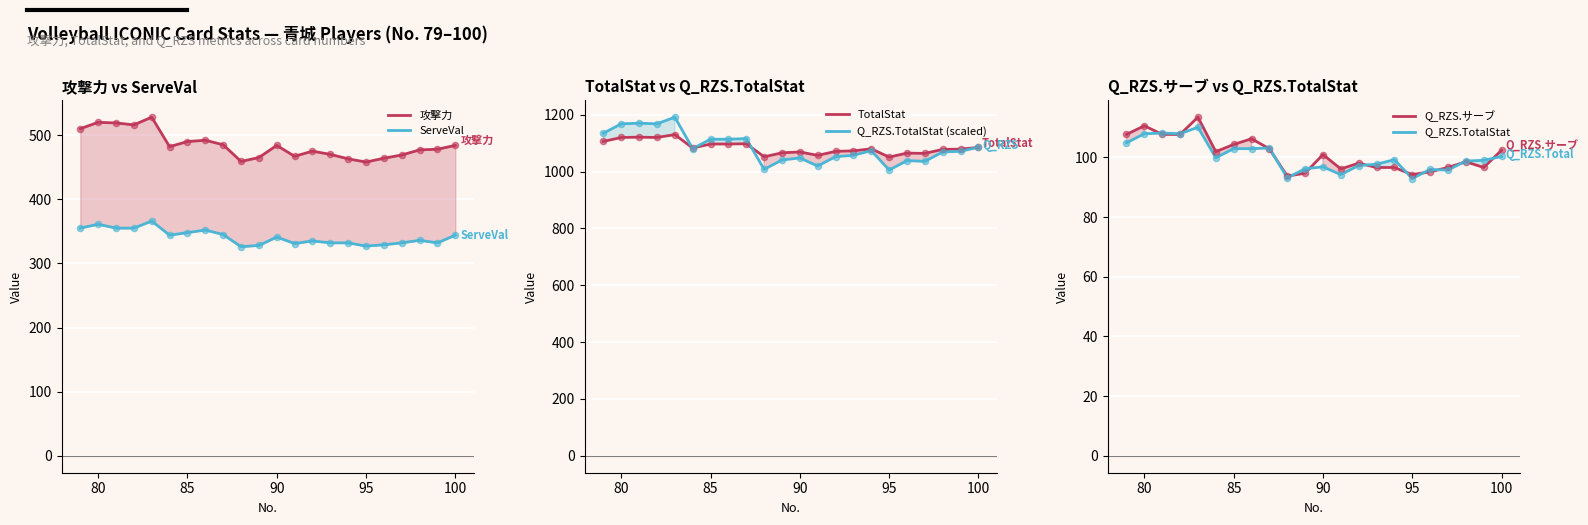

At how many categories does at least one series exceed 777?

22